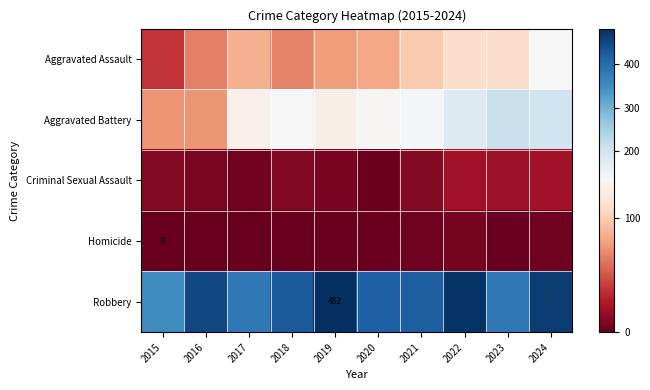

Between 2023 and 2015, which is larger?

2023